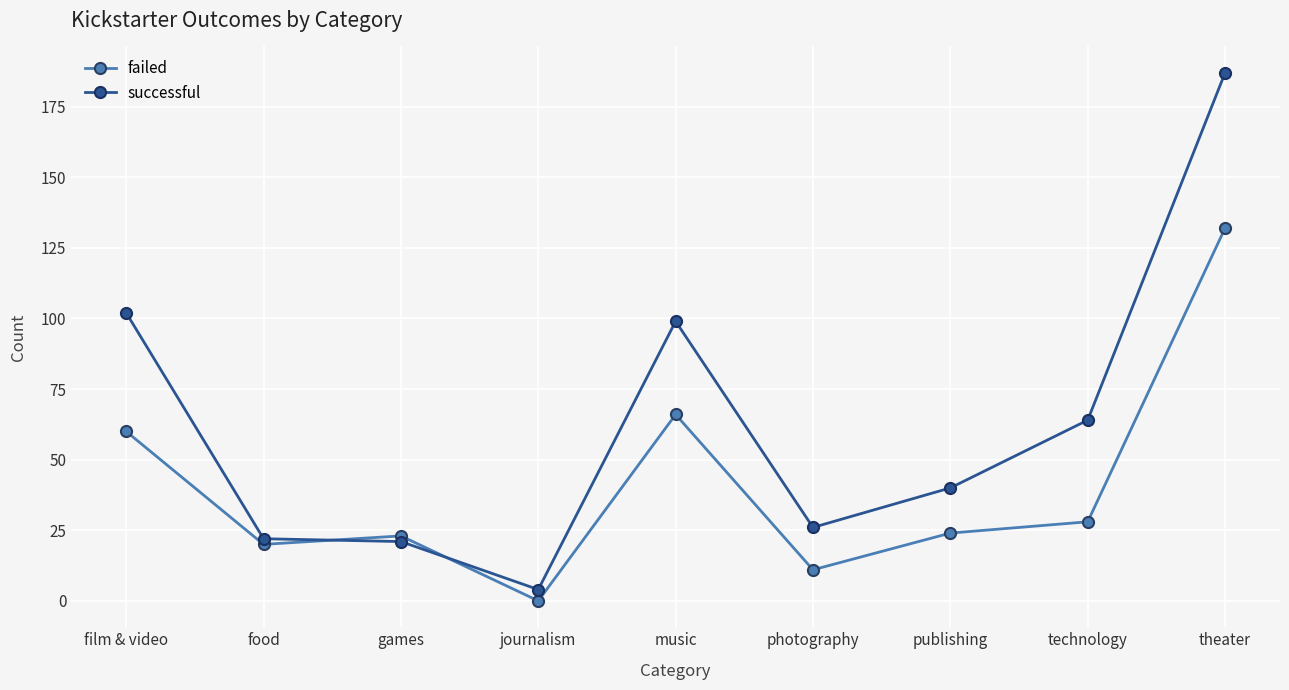

Reading left to right, transcribe all the data shown in this chart.

failed: 60	20	23	0	66	11	24	28	132
successful: 102	22	21	4	99	26	40	64	187